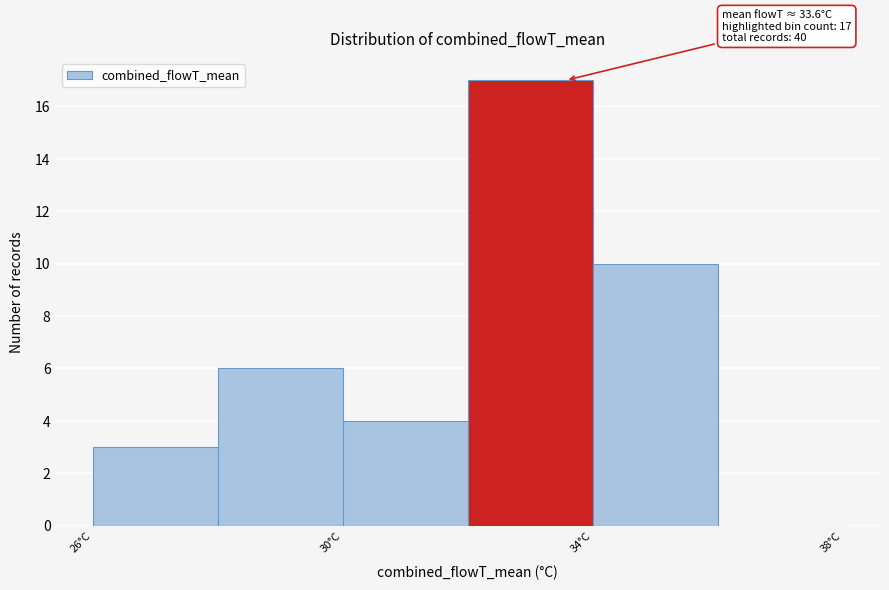

Over which range of the x-axis is the bar tallest?

32 to 34